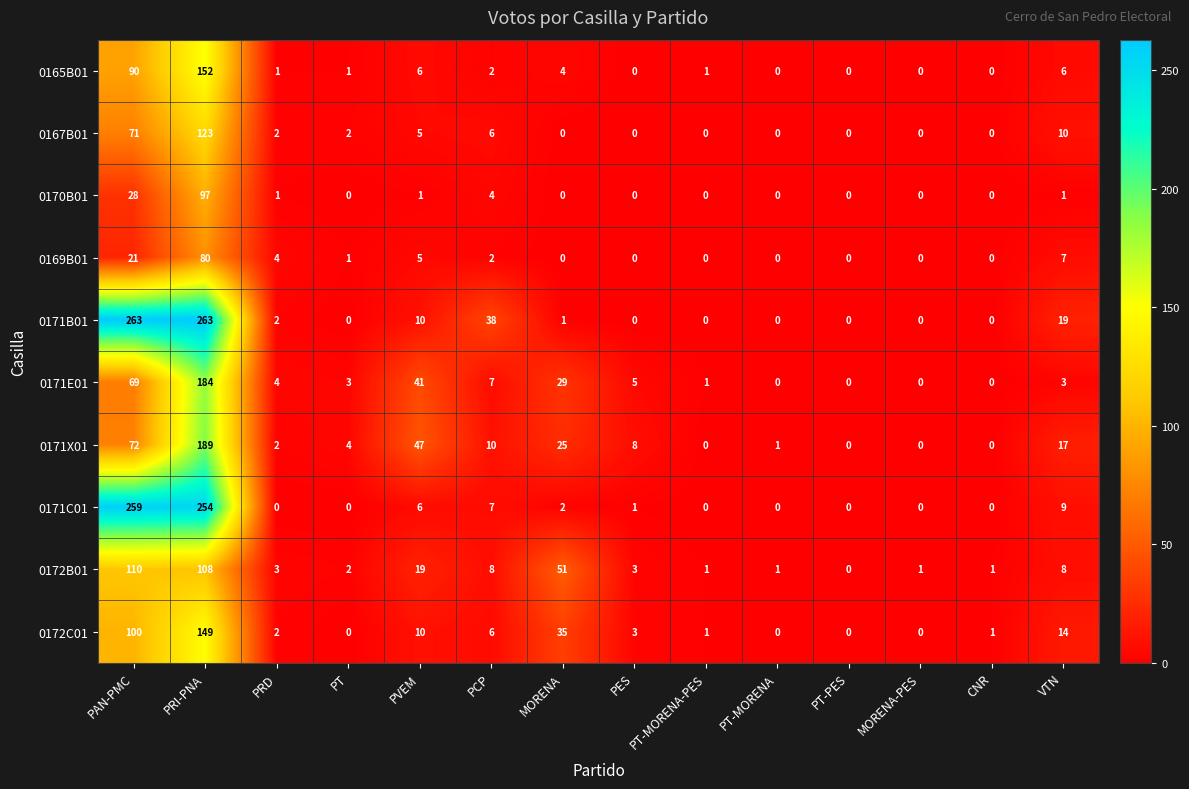

Between PT-PES and VTN, which series saw the biggest shift?

0171B01